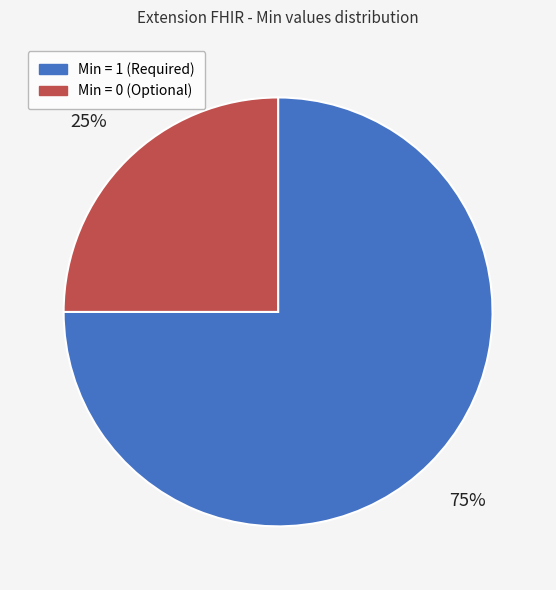

How many slices are in this pie chart?

2